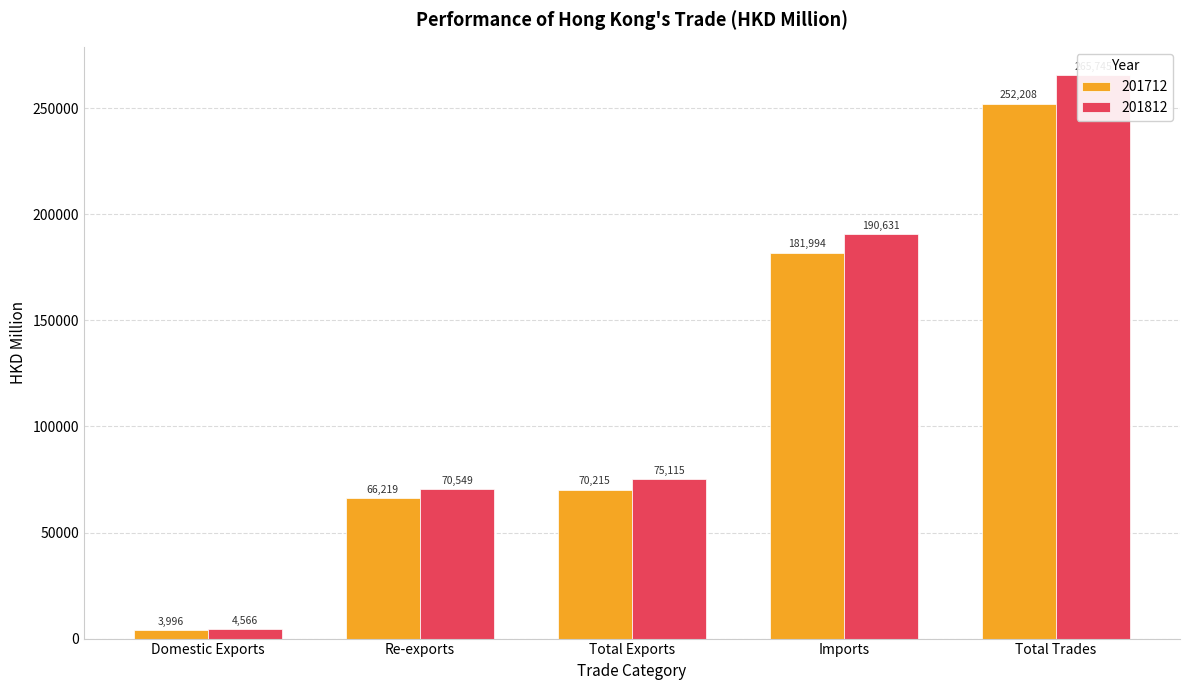

How many groups of bars are there?

5